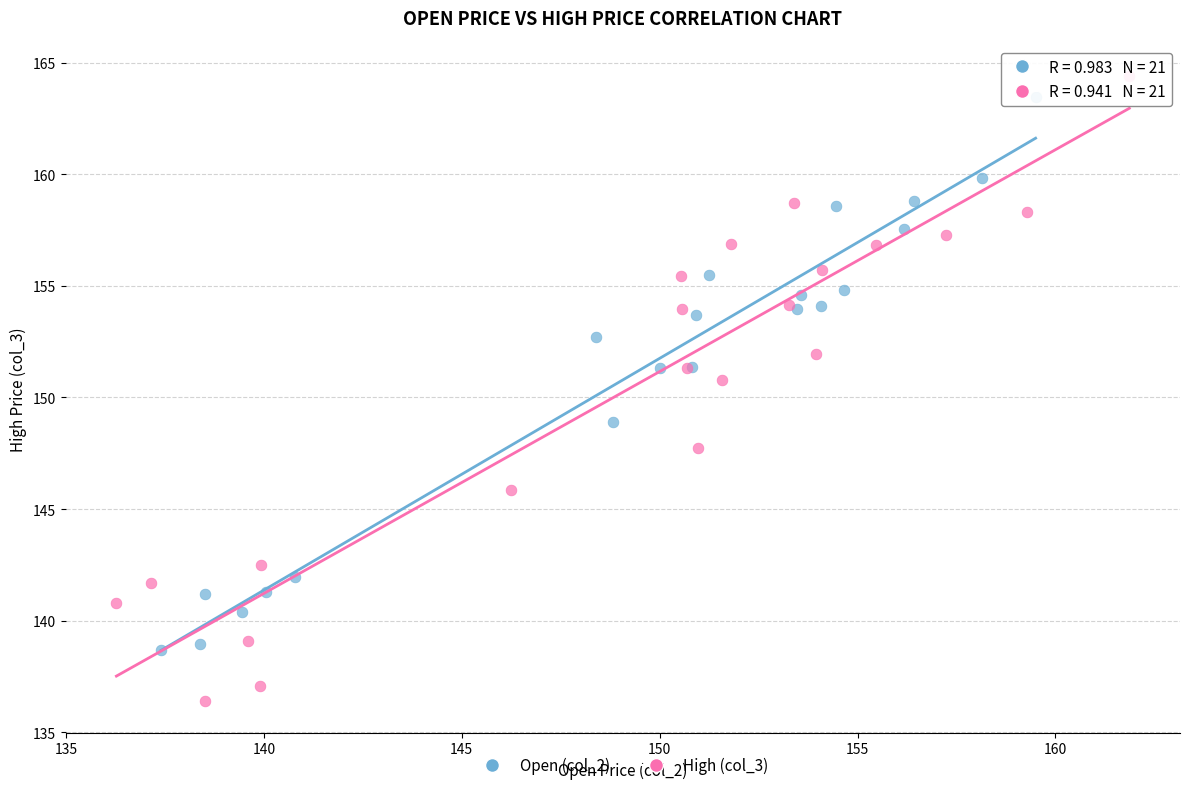

Which series reaches the minimum Y coordinate?

High (col_3)